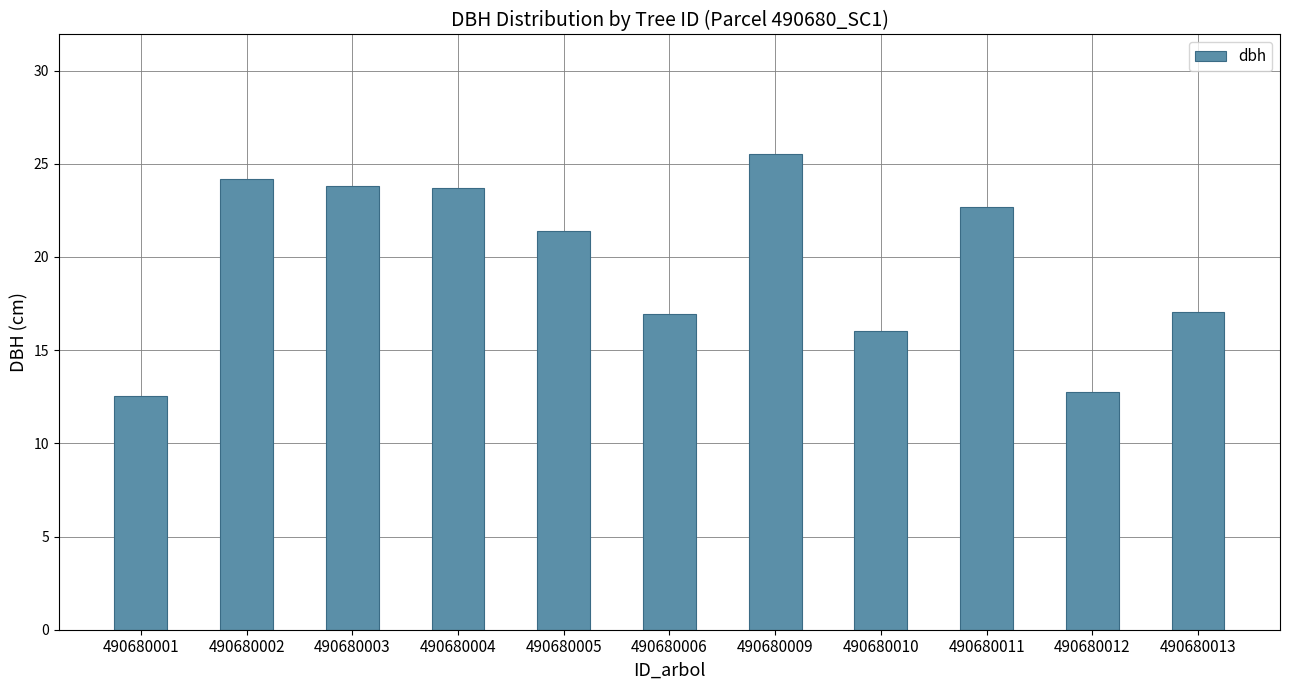

At which label does the data first exceed 21?

490680002